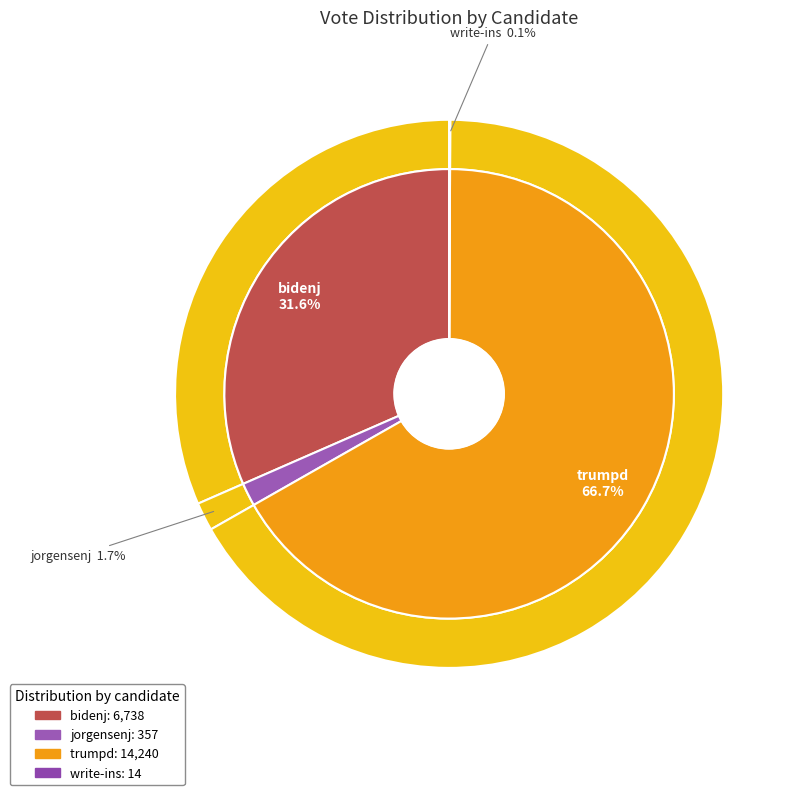

What is the smallest slice in the pie chart?

write-ins